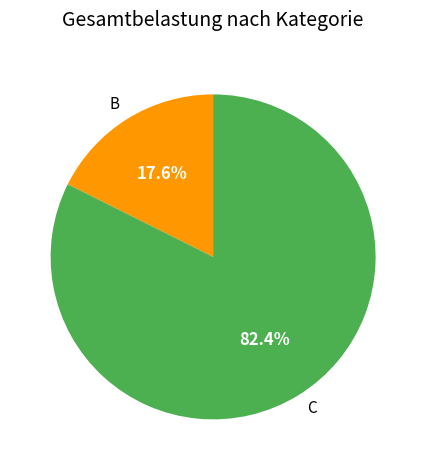

True or false: C accounts for 82% of the total.

True